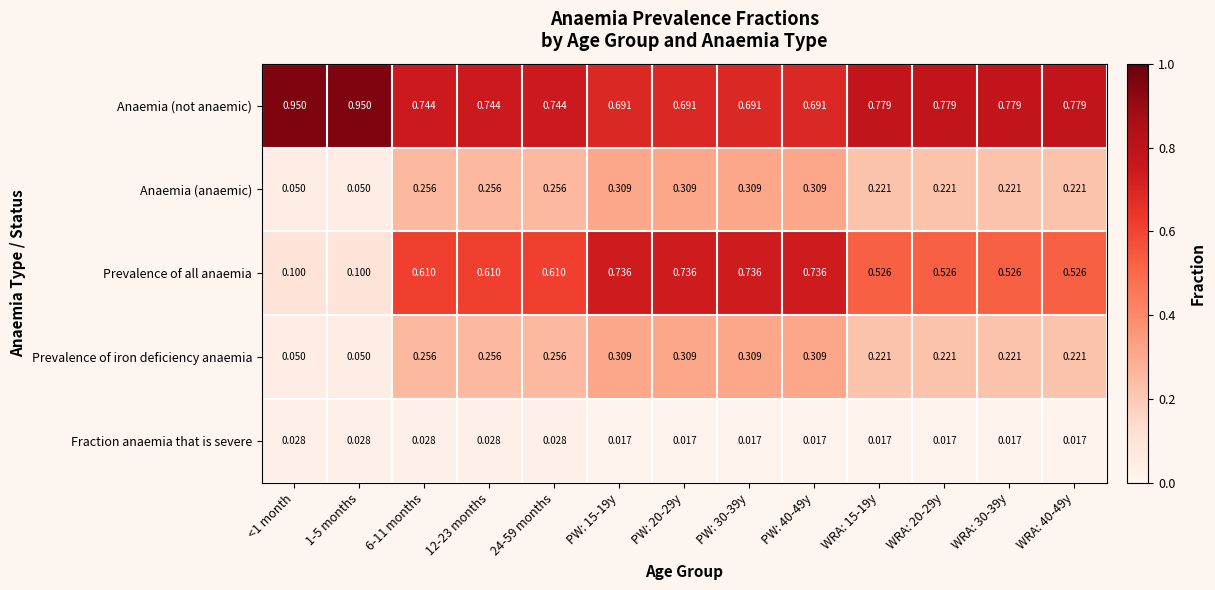

Which series has the largest range (max minus min)?

Prevalence of all anaemia